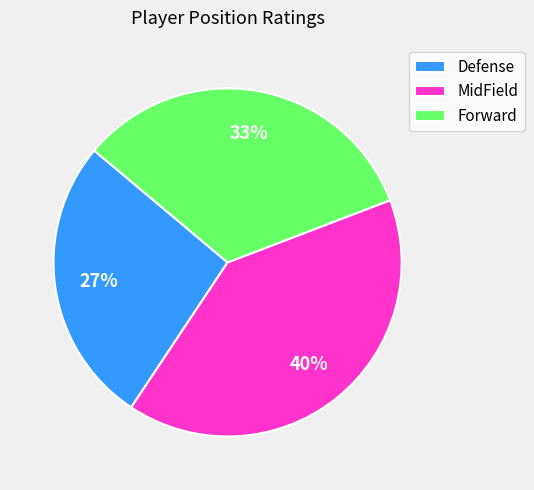

Do Defense and Forward together represent more than half of the pie?

Yes